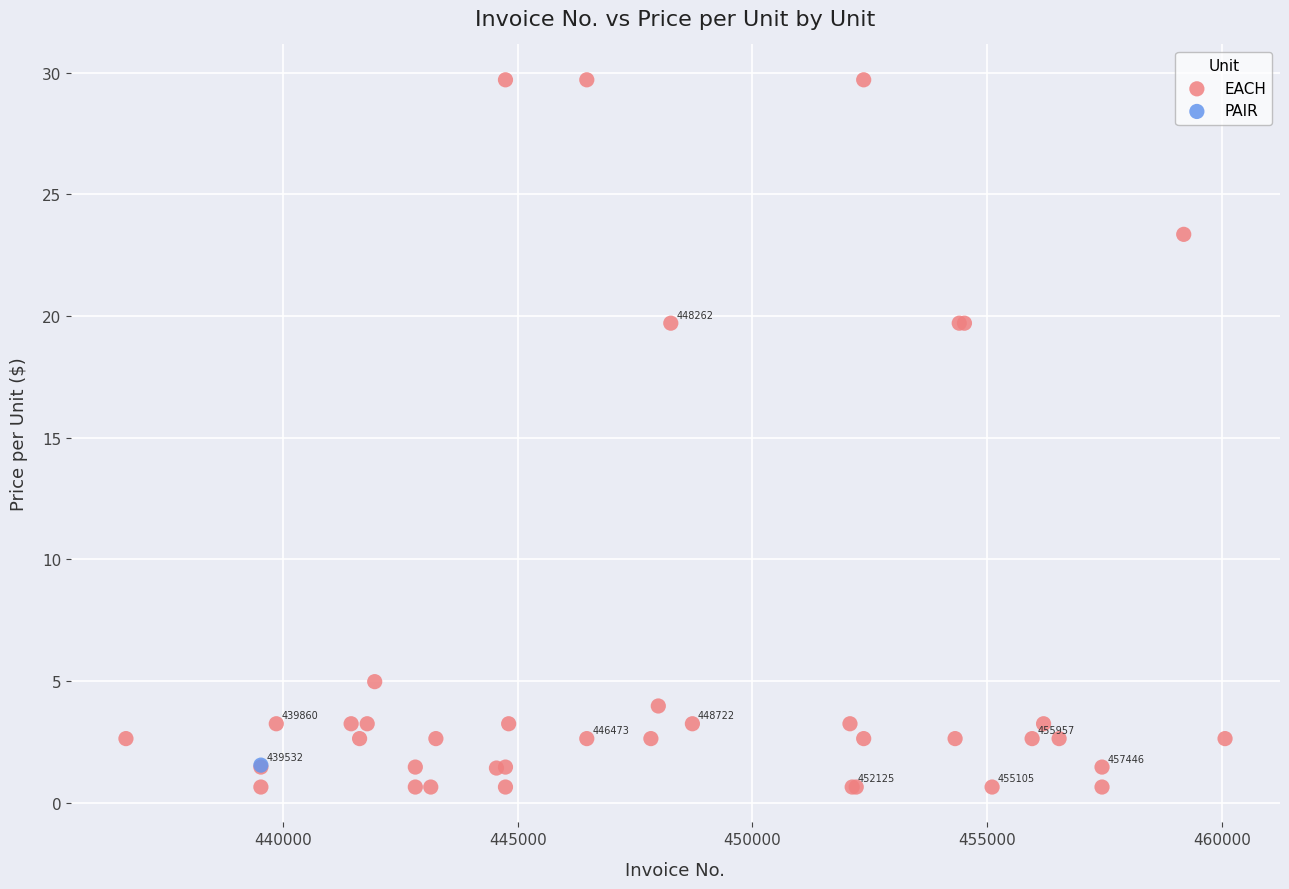

What are all the series names shown in the legend?

EACH, PAIR